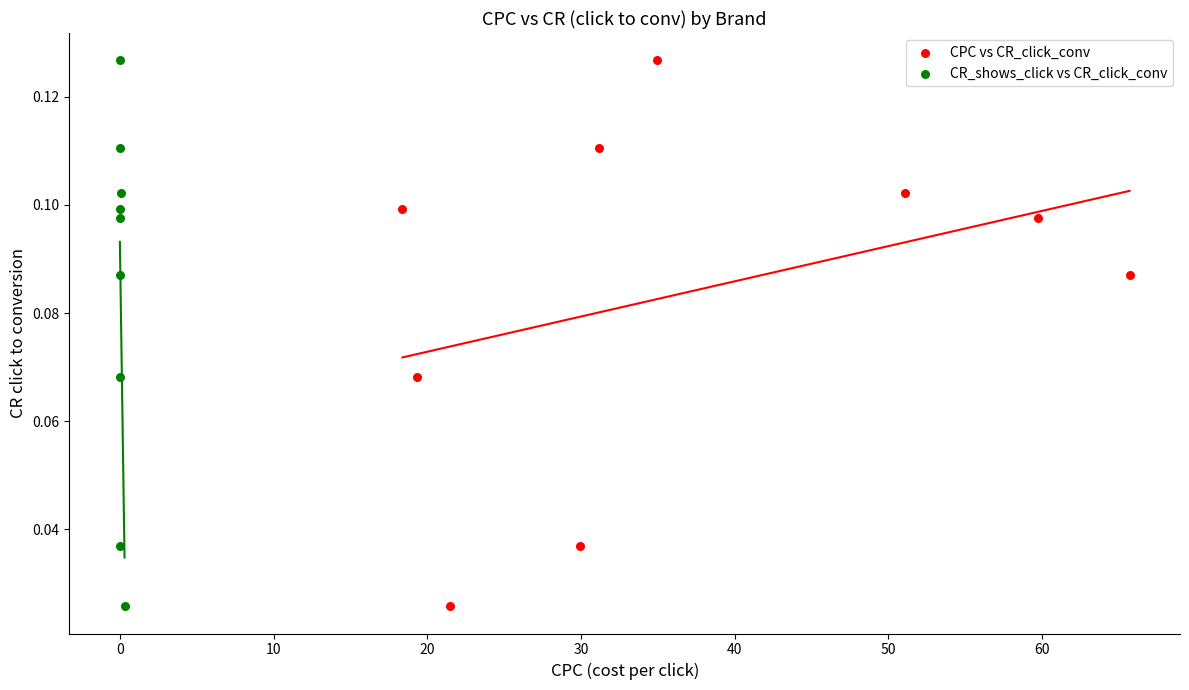

What are all the series names shown in the legend?

CPC vs CR_click_conv, CR_shows_click vs CR_click_conv